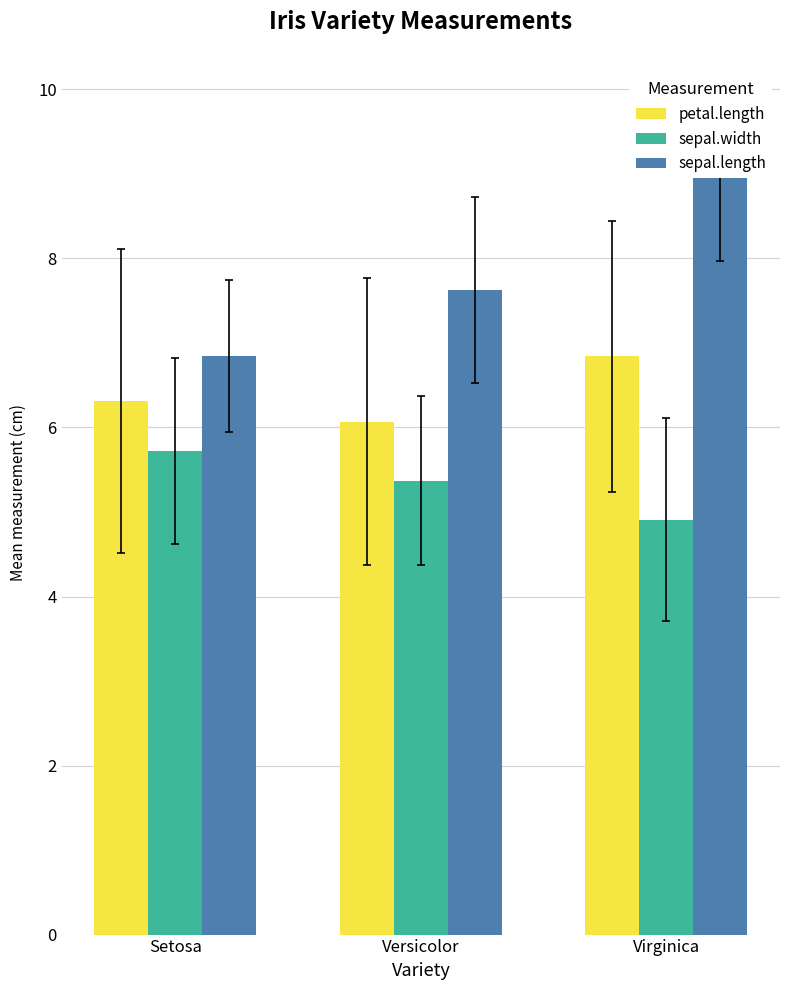

Between Virginica and Versicolor, which is larger?

Virginica